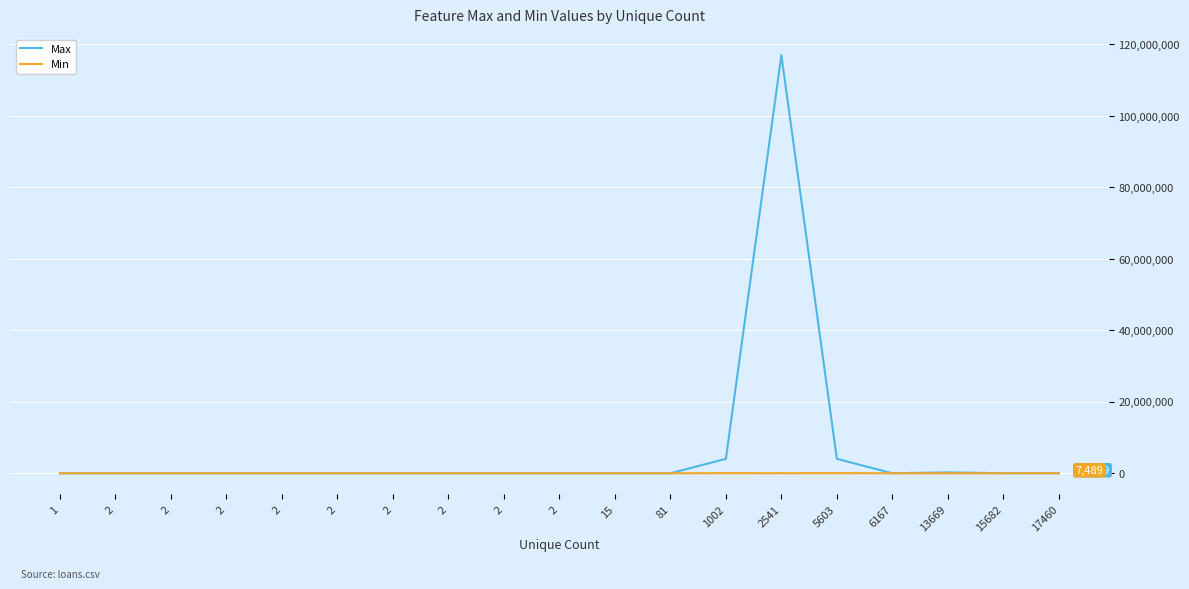

How many lines are shown in the chart?

2